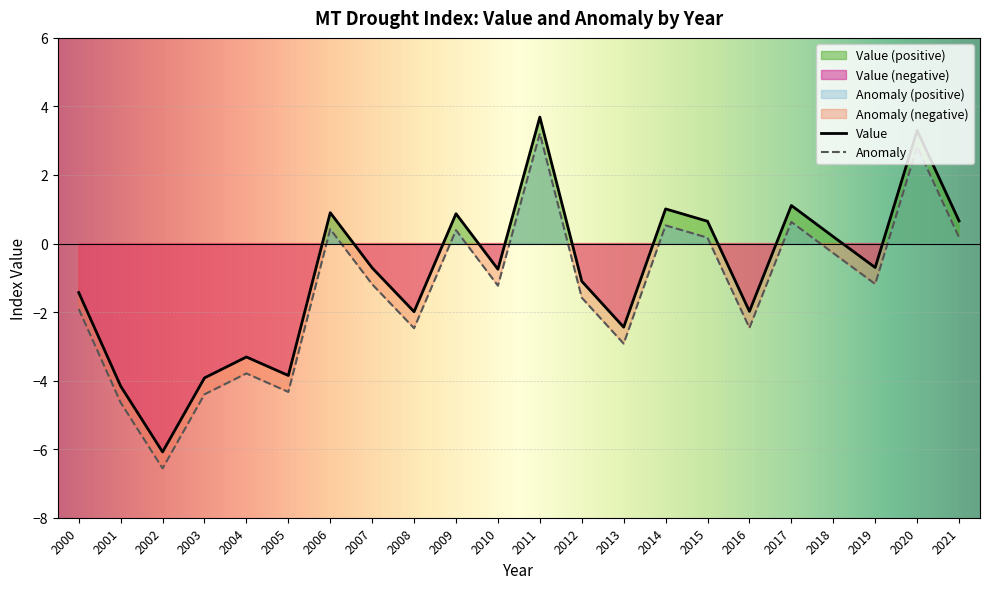

In mean_value_by_year, how many points are higher than both neighbors (excluding endpoints)?

7